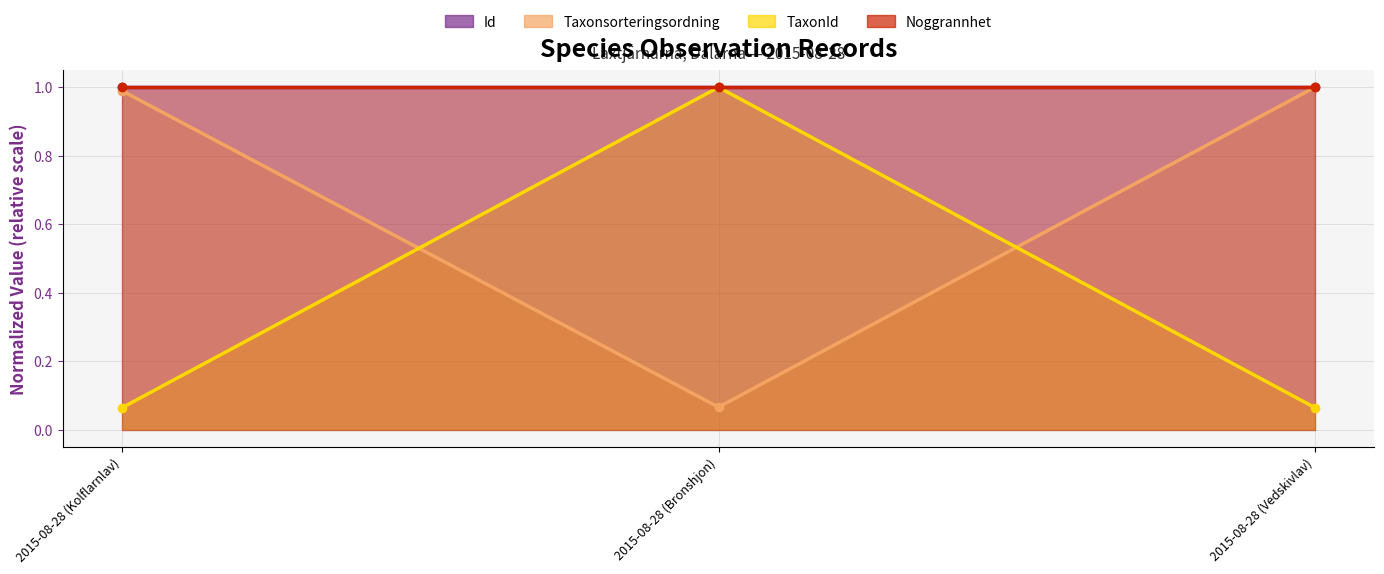

How many categories are shown in the chart?

3